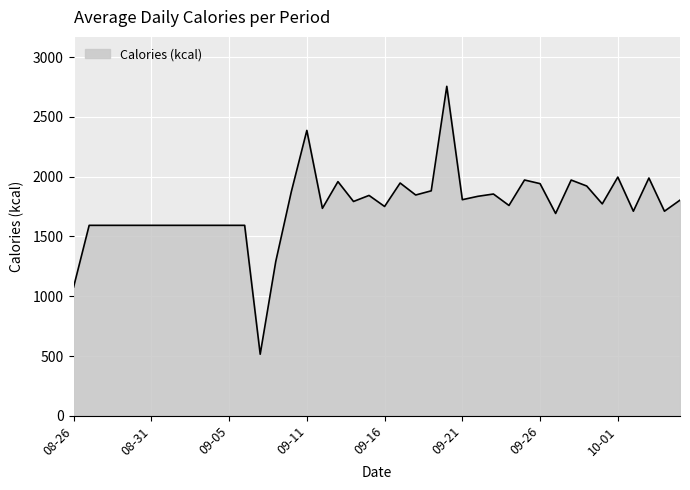

What is the minimum value shown in the chart?

515.5